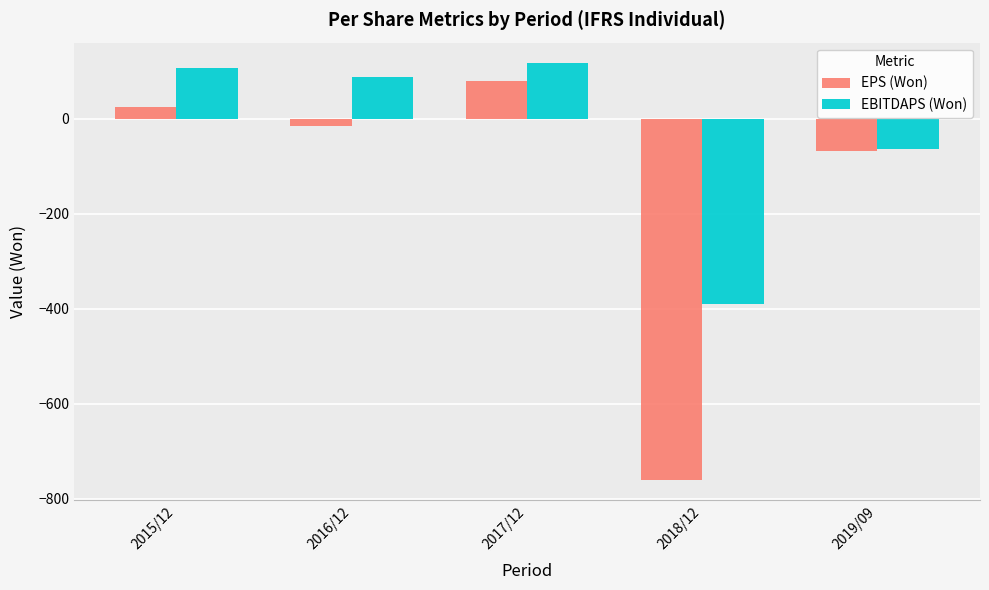

What is the average value of the EBITDAPS (Won) series?

-29